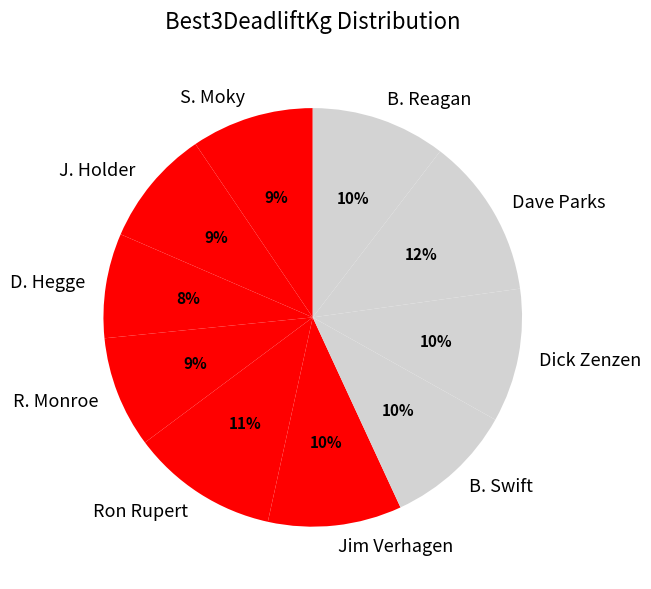

What percentage is the J. Holder slice, to the nearest percent?

9%